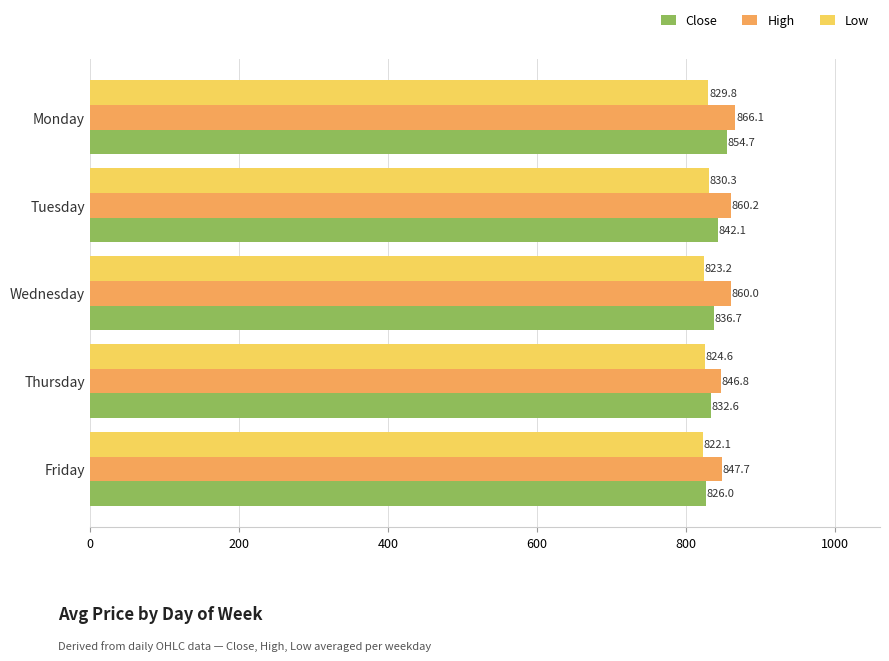

How many values in the Close series exceed 836?

3